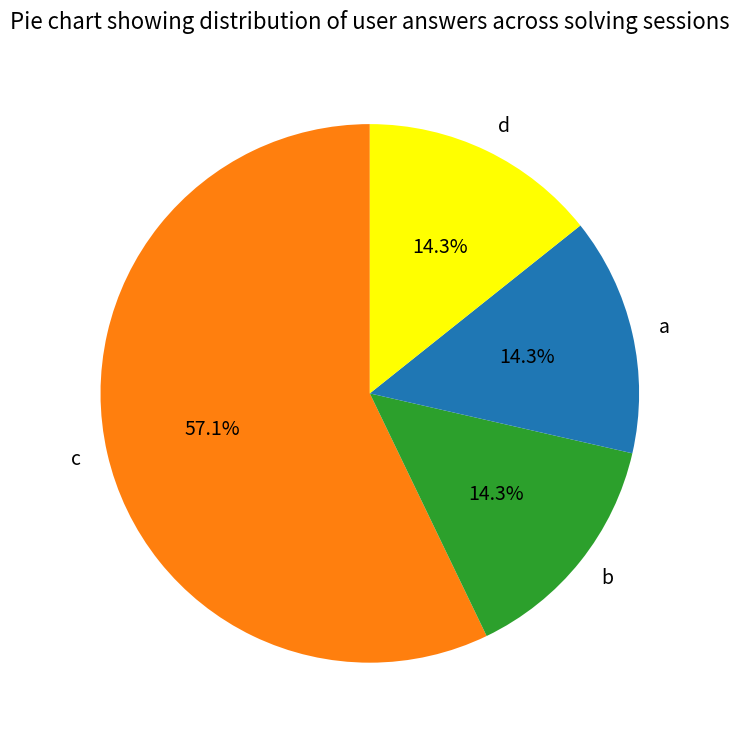

Which has a higher value, a or c?

c